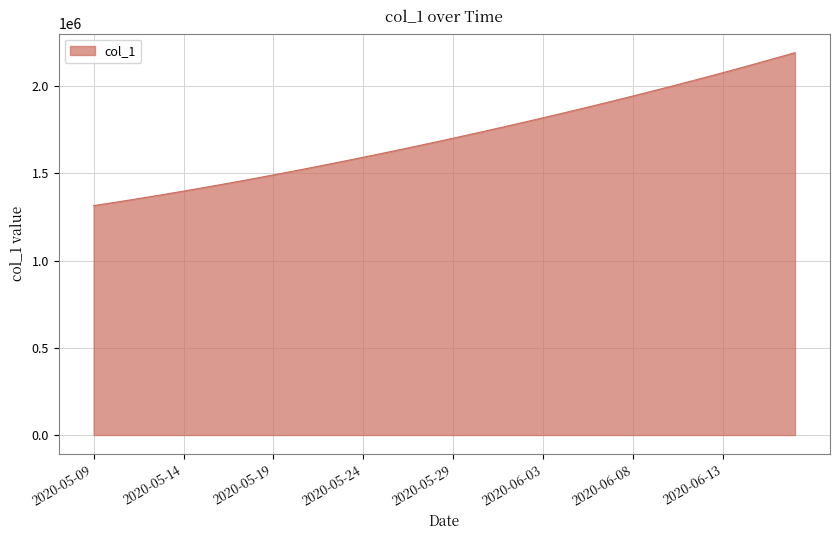

What is the maximum value shown in the chart?

2192191.5